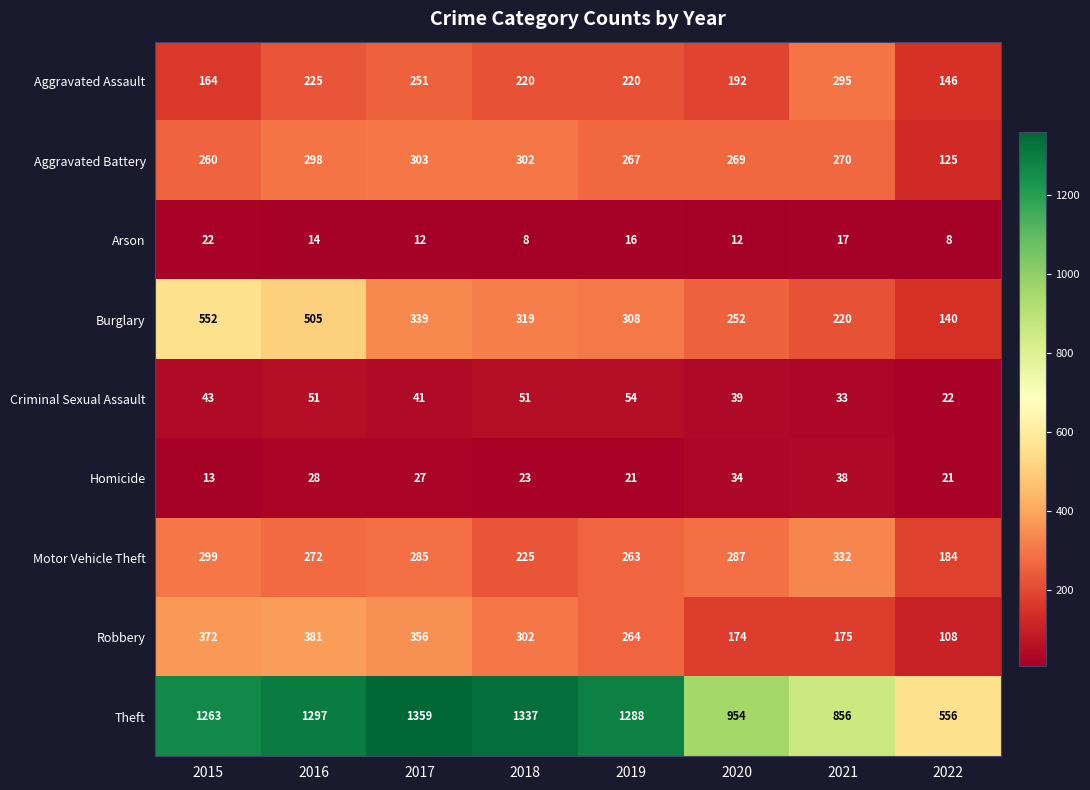

At which label does Motor Vehicle Theft first exceed 285?

2015